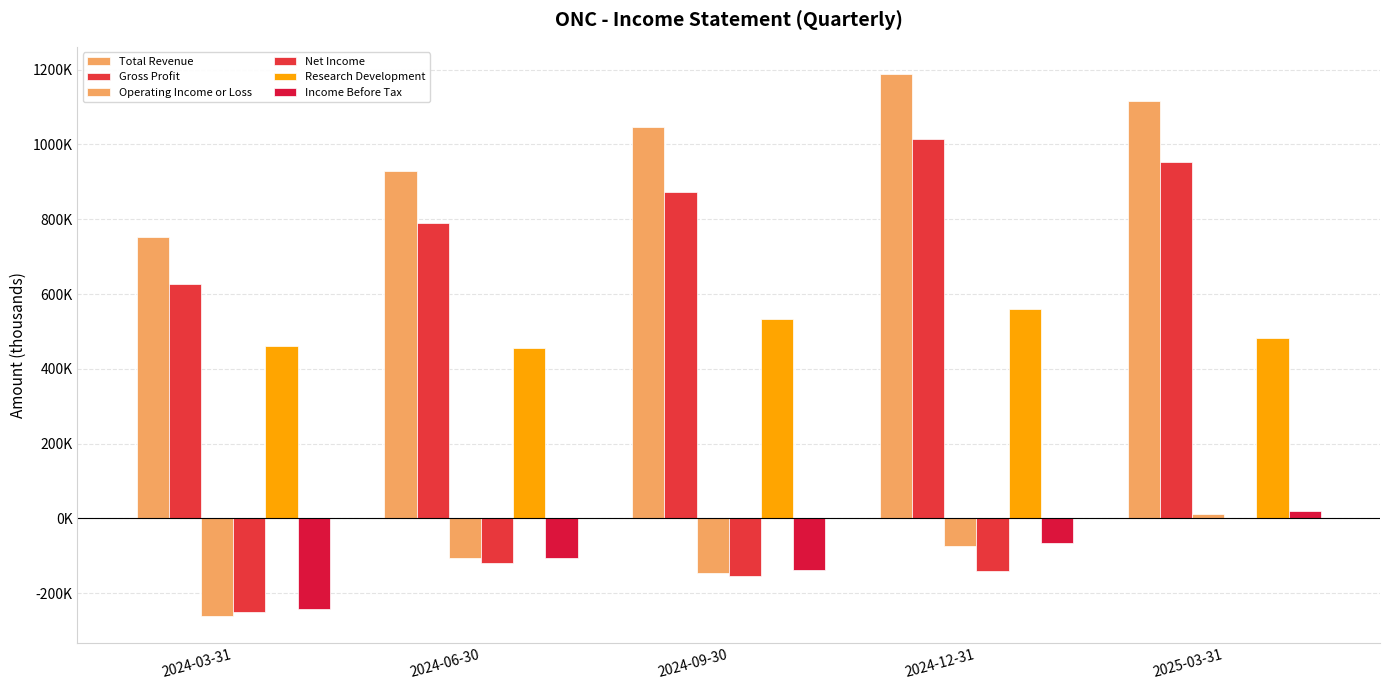

True or false: Total Revenue has a value of 1848115 at 2024-12-31.

False